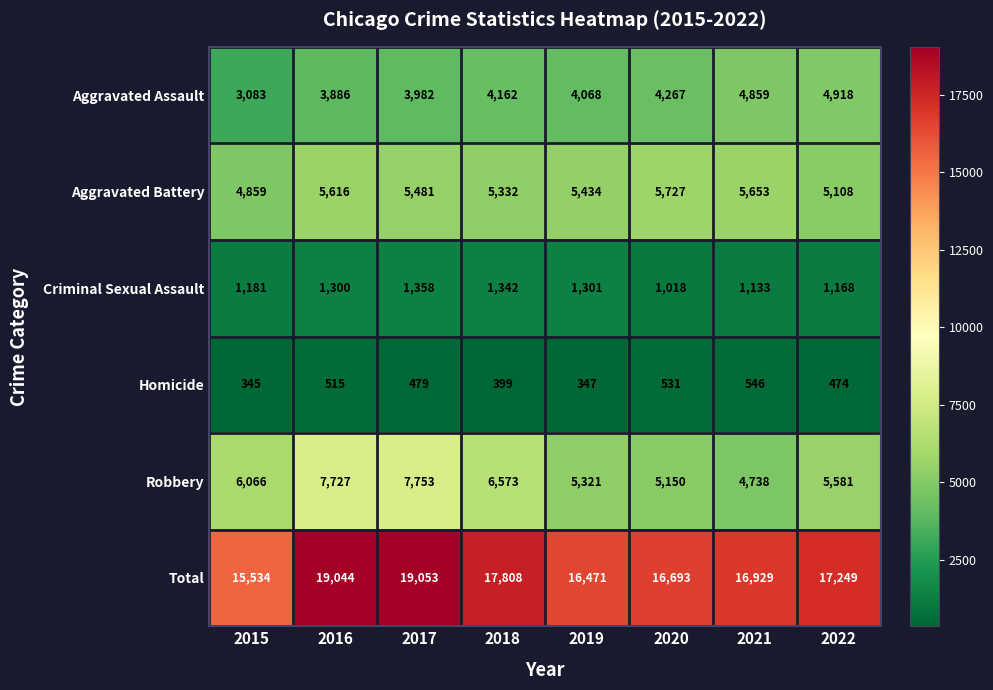

Which label corresponds to the smallest value in the chart?

2015